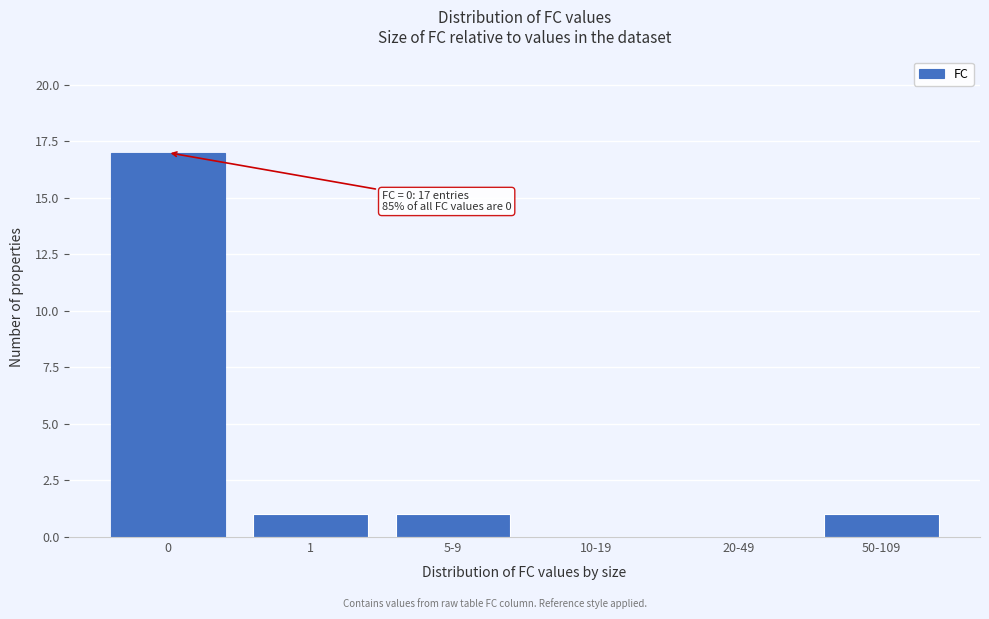

Reading left to right, transcribe all the data shown in this chart.

0=17	1=1	5-9=1	10-19=0	20-49=0	50-109=1